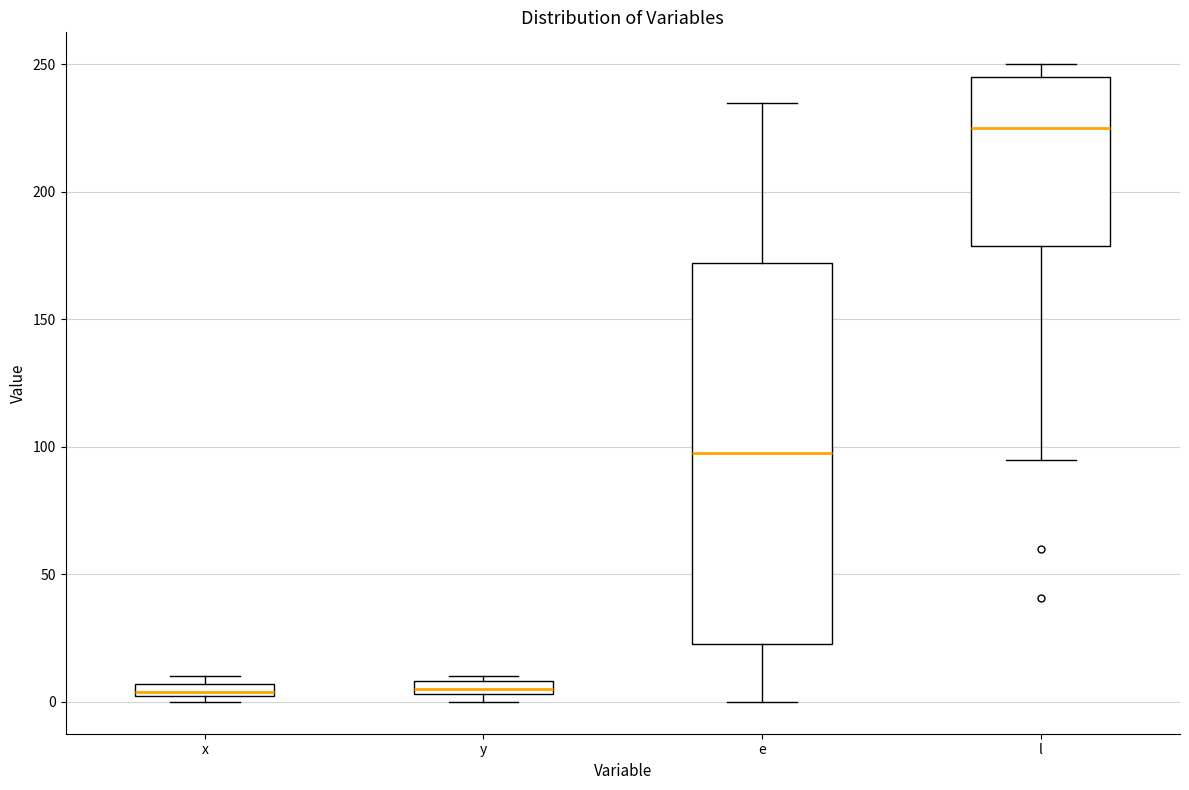

Where is the upper edge of the box for y on the y-axis? The values are not printed on the chart, so give them approximately, as read against the axis.

10